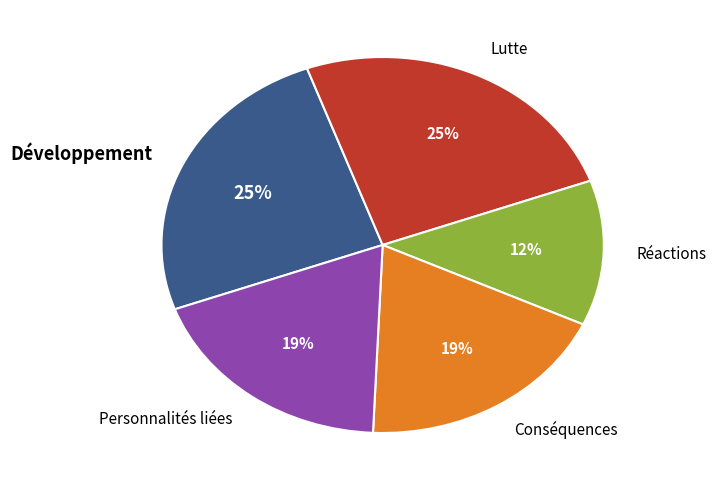

Approximately how many times larger is the value at Personnalités liées compared to Conséquences?

1.0